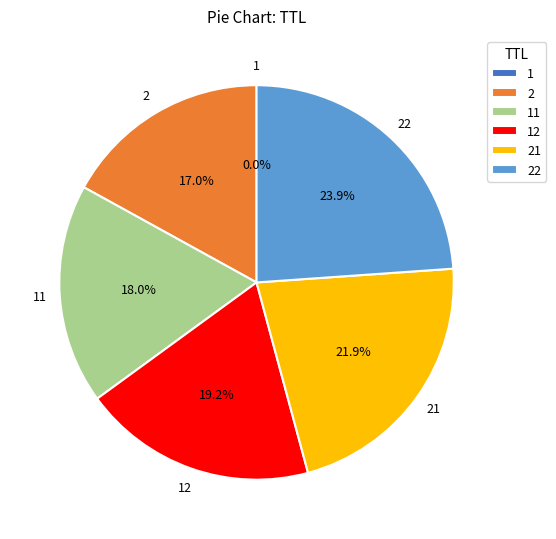

What portion of the pie excludes 2?

83.0%